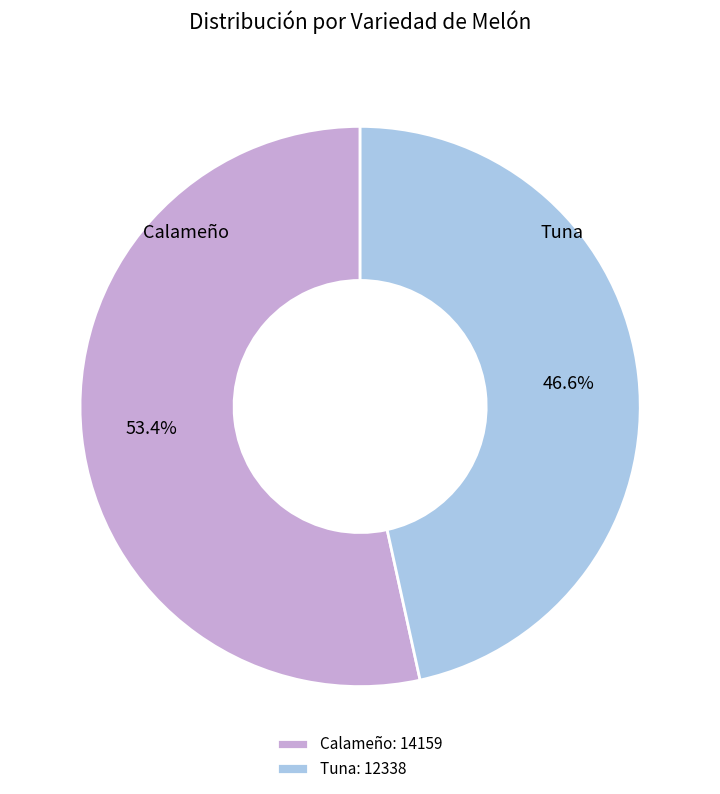

Approximately how many times larger is the value at Tuna compared to Calameño?

0.9